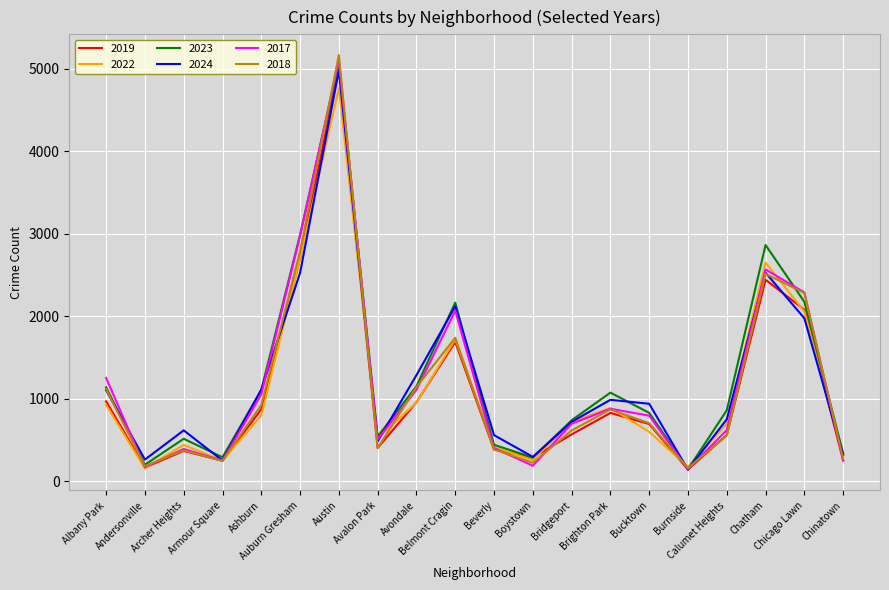

What is the spread (max minus min) of values at Burnside?

35